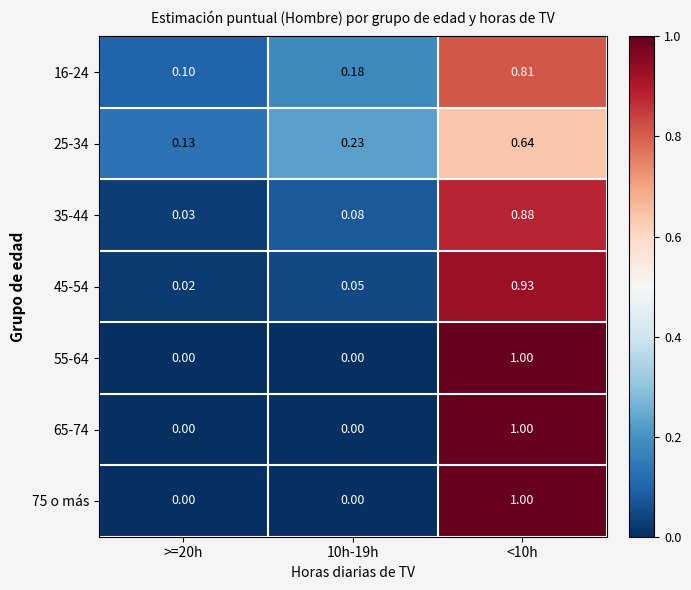

How many values in the 55-64 series exceed 0?

1